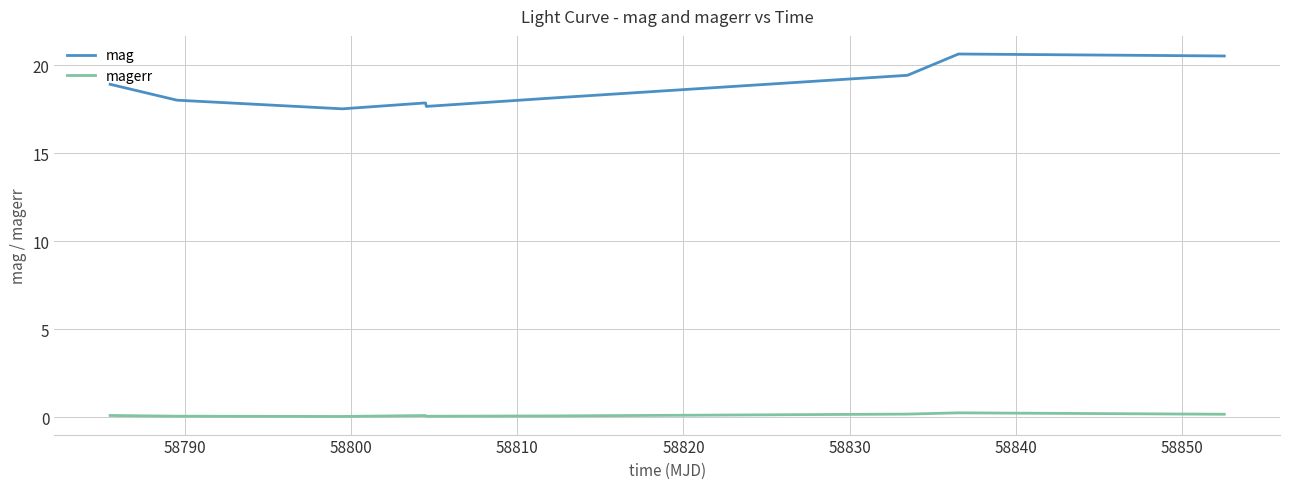

What is the highest value of the mag series?

20.6